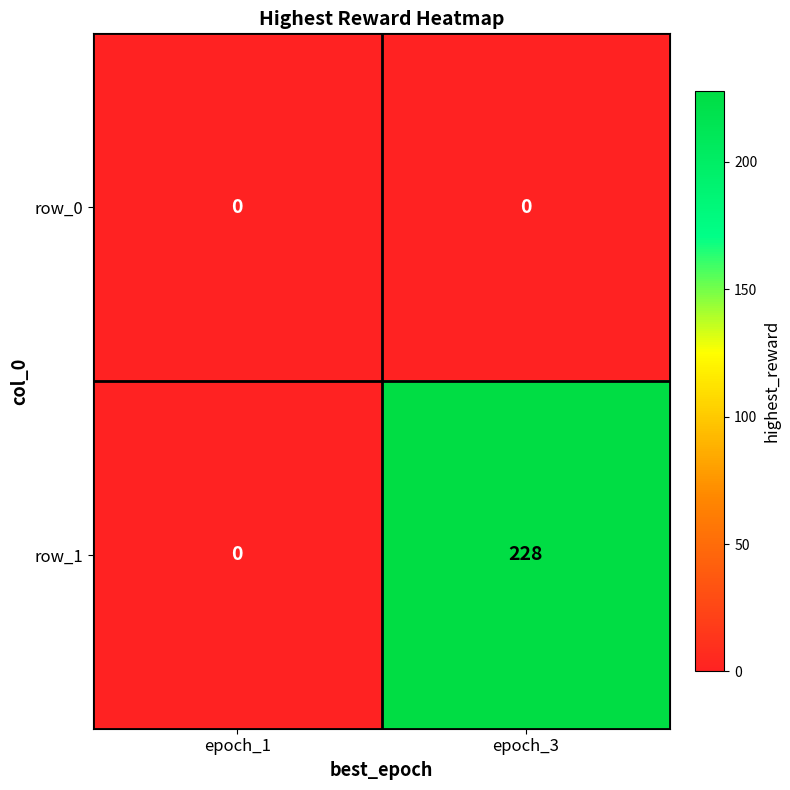

Reading left to right, what are all the values shown in this chart?

row_0: epoch_1=0	epoch_3=0
row_1: epoch_1=0	epoch_3=228